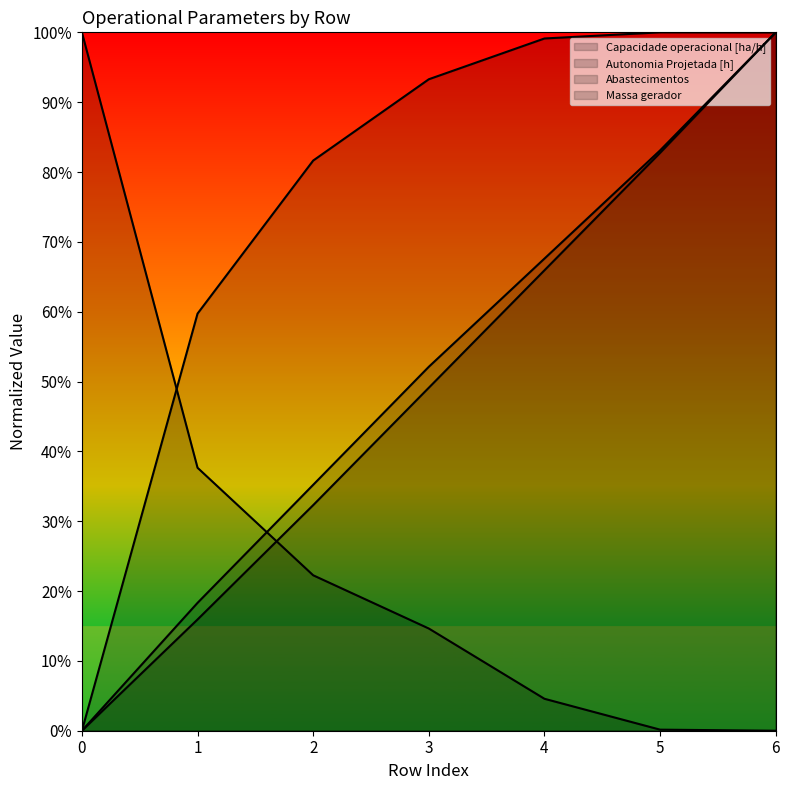

True or false: Massa gerador and Capacidade operacional [ha/h] intersect in this chart.

True